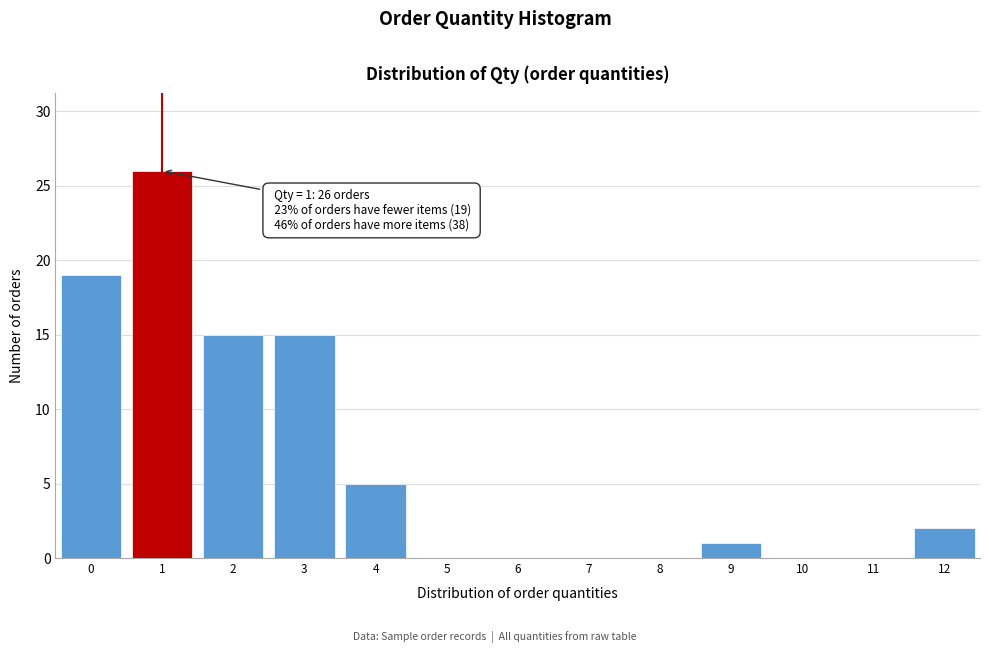

Over which range of the x-axis is the bar tallest?

0.5 to 1.5